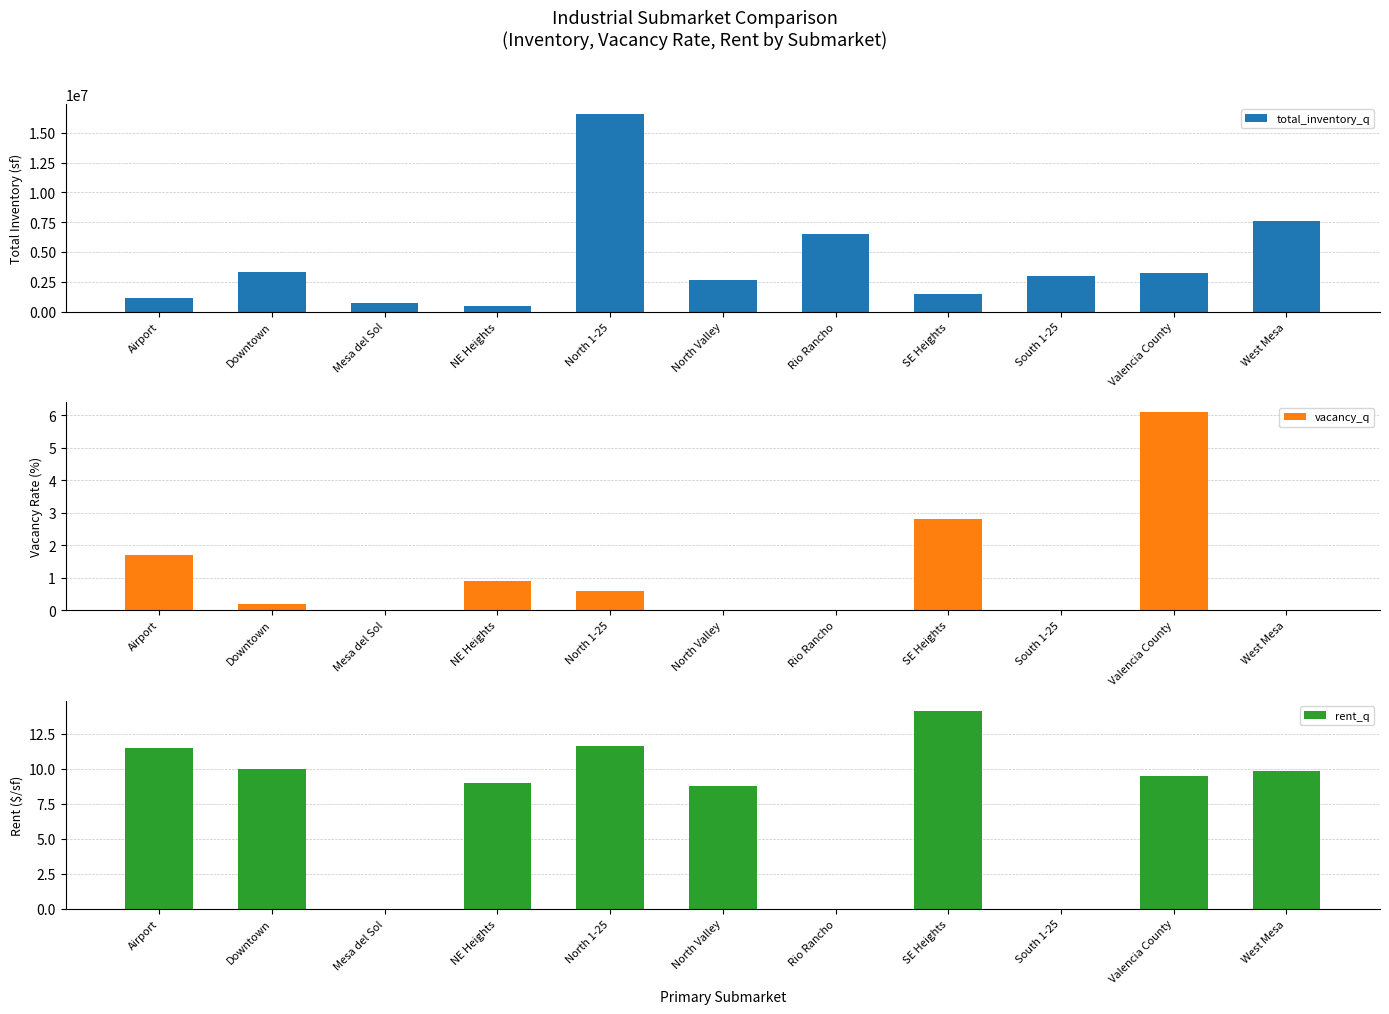

Read the total_inventory_q value at Downtown.

3287932